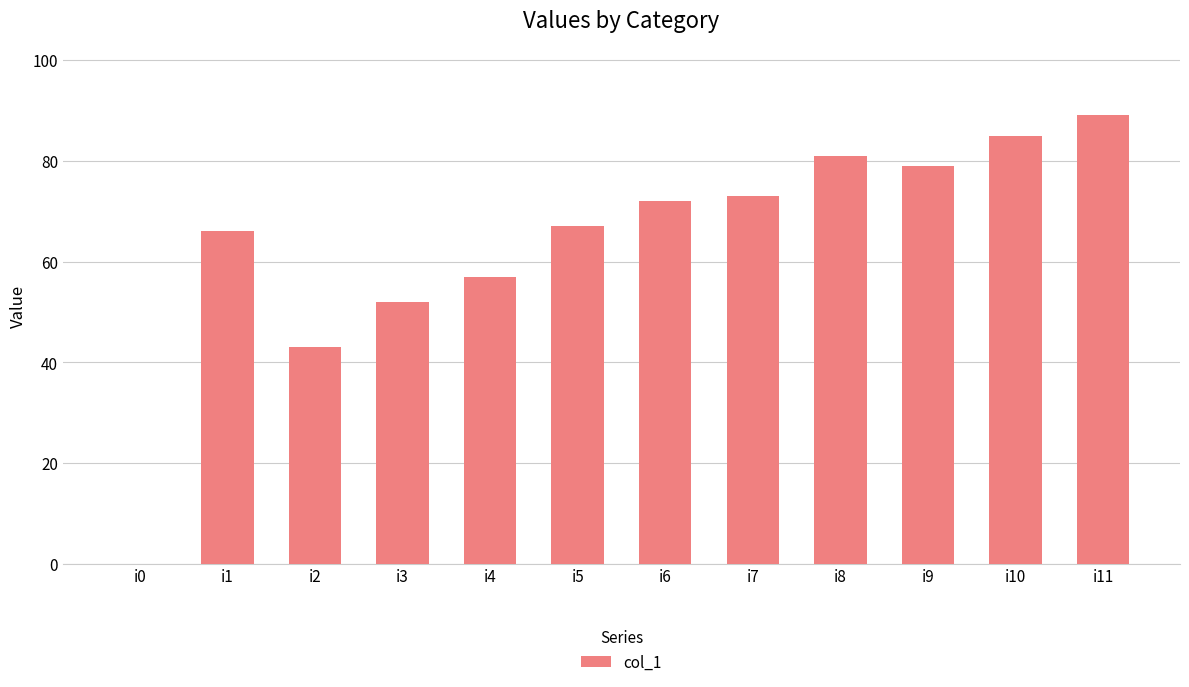

True or false: the data shows 89 at i11.

True